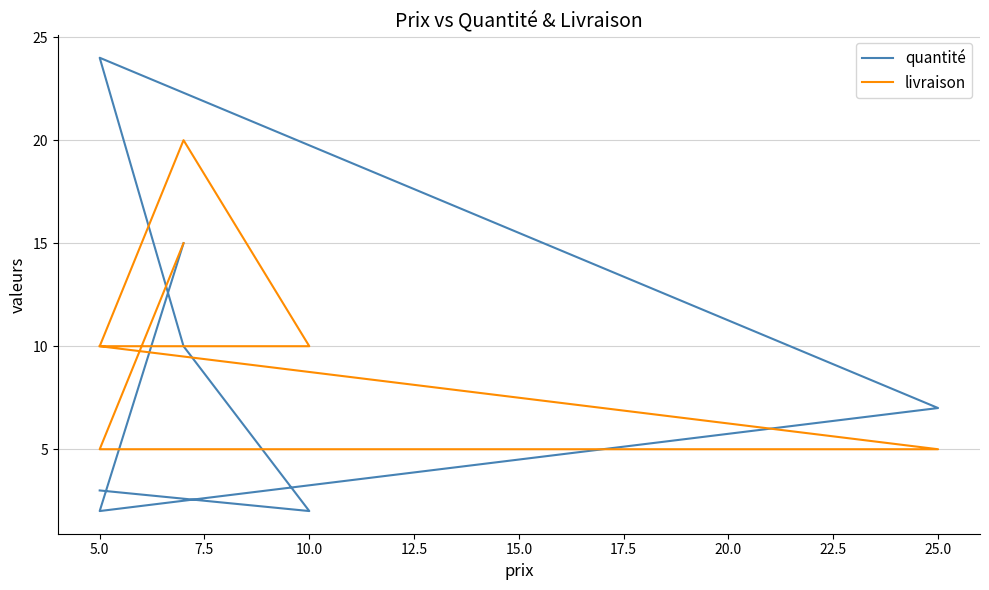

Rank the series by their average value, from lowest to highest.

quantité, livraison